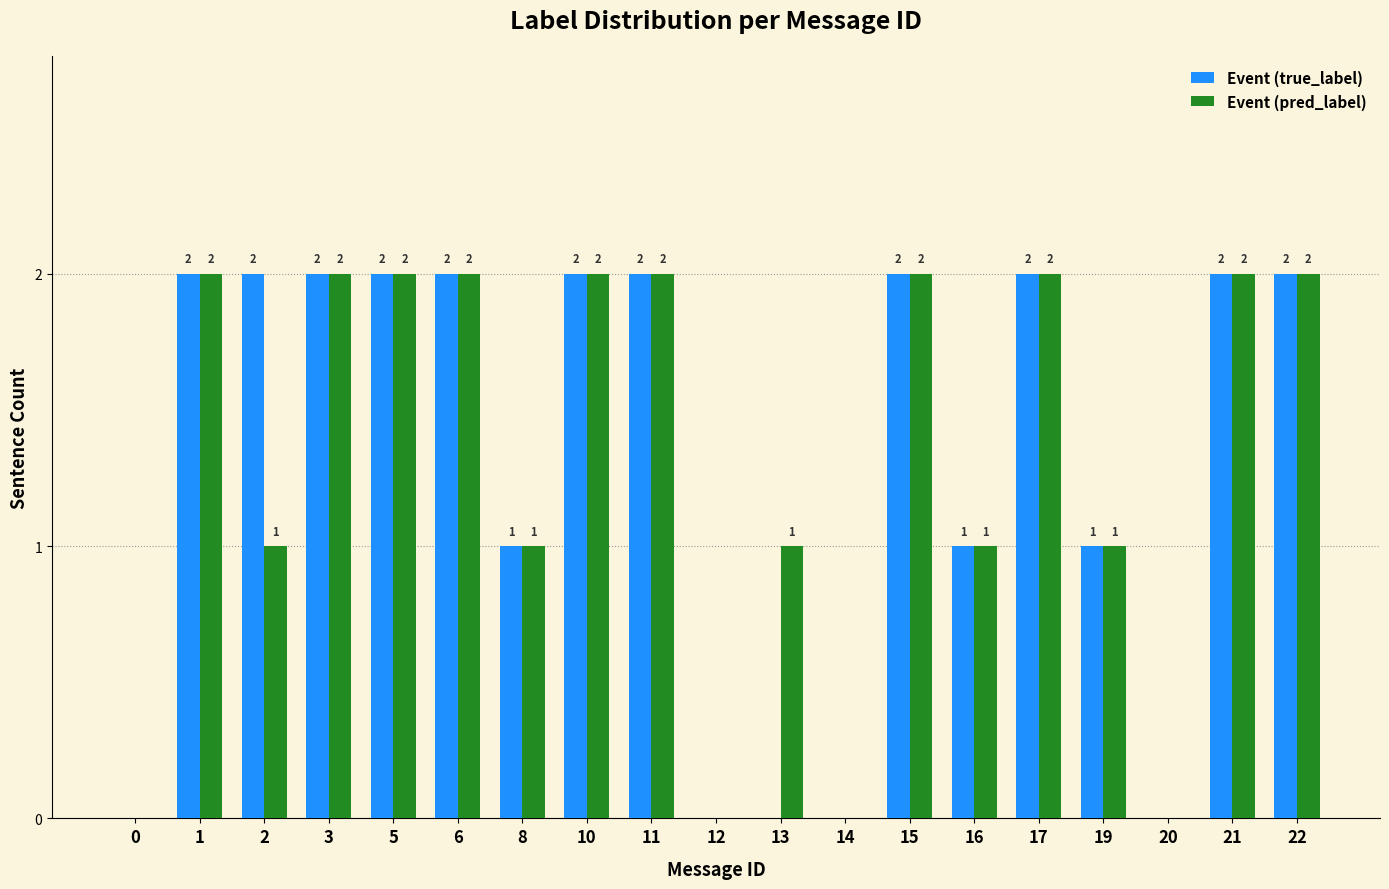

What are all the series names shown in the legend?

Event (true_label), Event (pred_label)